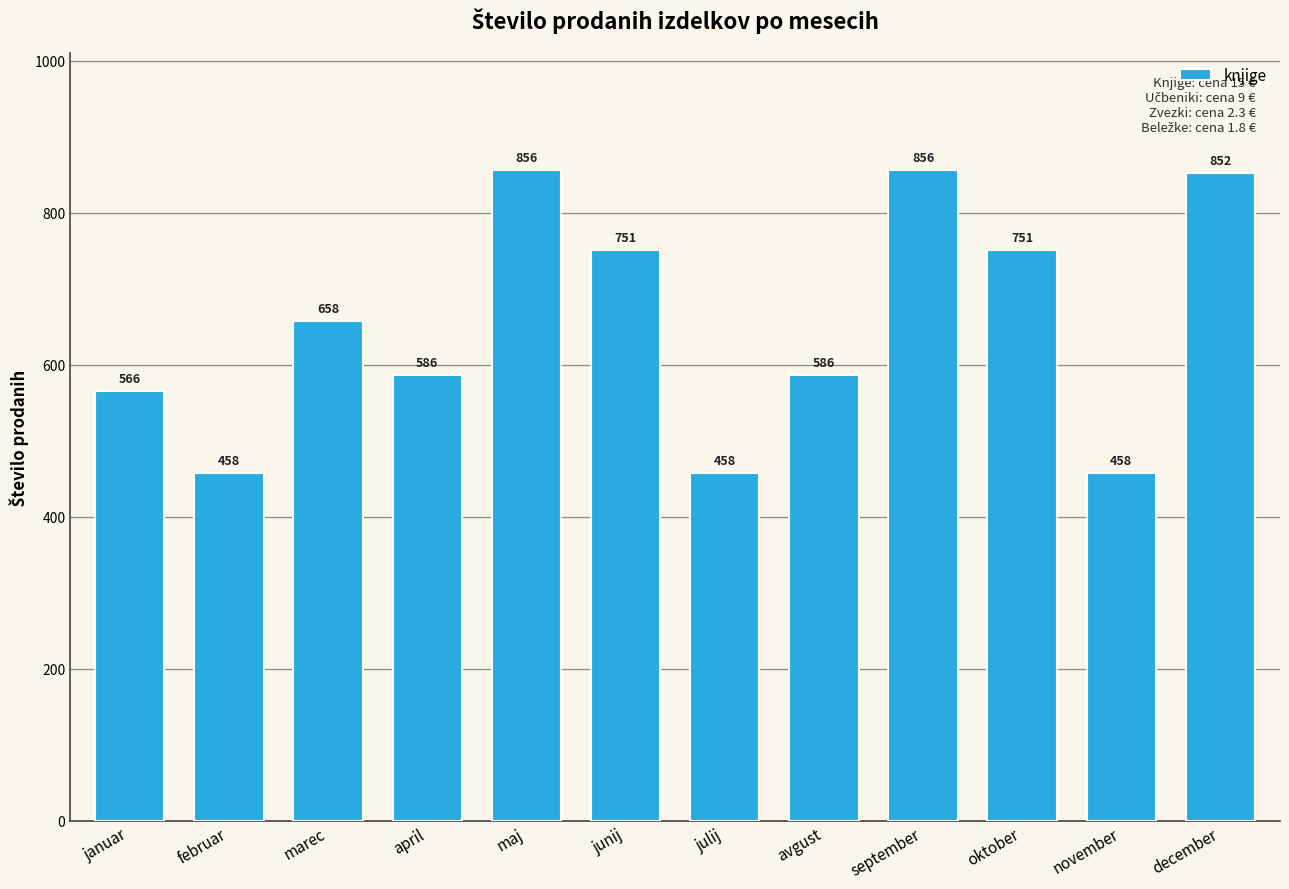

Reading left to right, what are all the values shown in this chart?

januar=566	februar=458	marec=658	april=586	maj=856	junij=751	julij=458	avgust=586	september=856	oktober=751	november=458	december=852